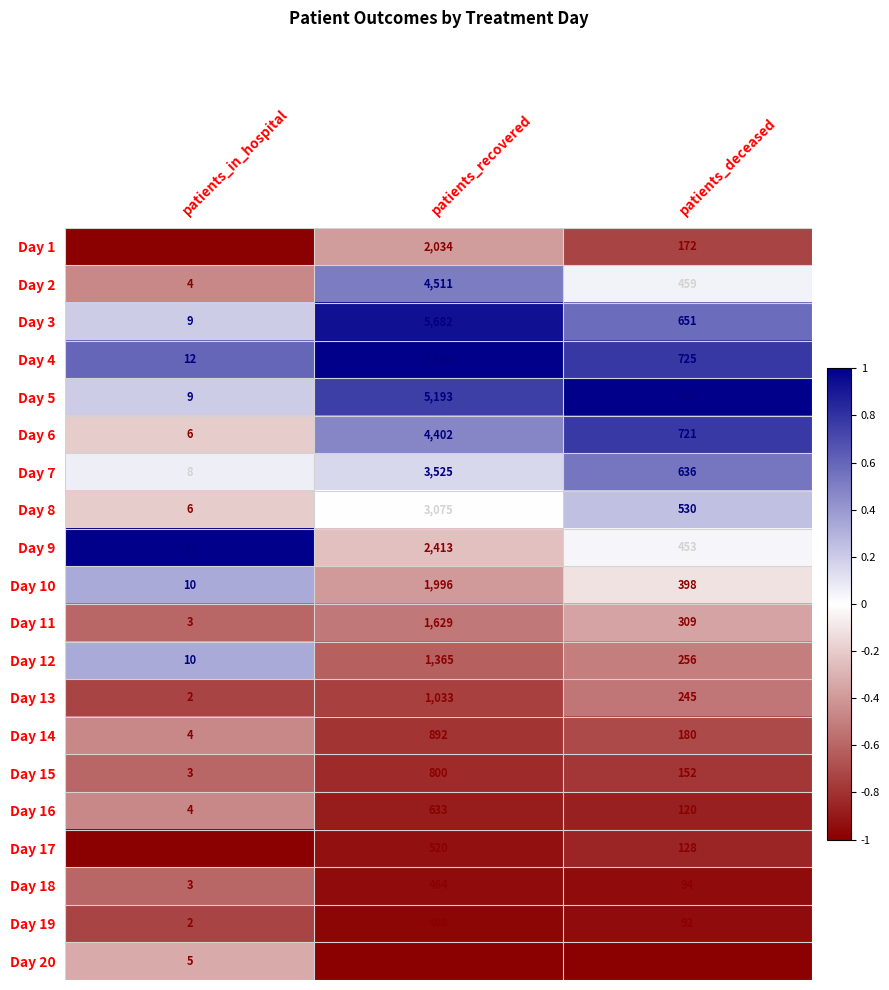

What is the difference between the maximum and minimum values in the Day 6 series?

4396